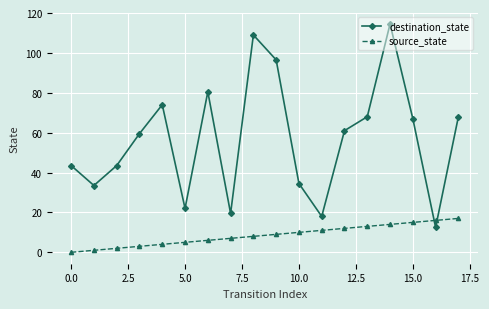

After their last crossing, which series has the higher values: destination_state or source_state?

destination_state